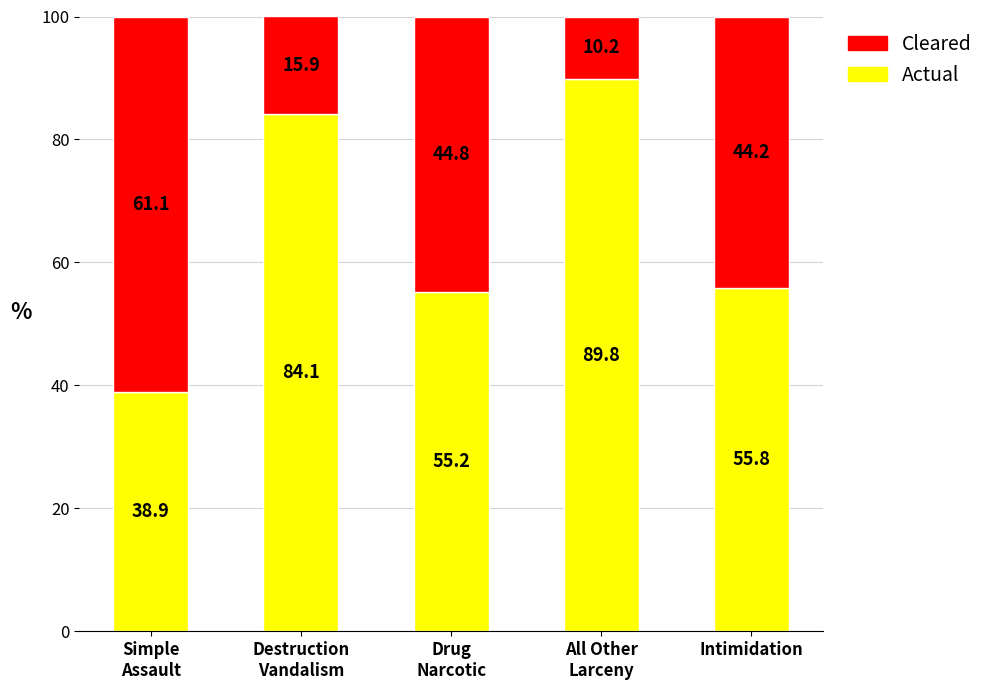

What is the difference between the second highest and second lowest values in the Actual series?

28.9